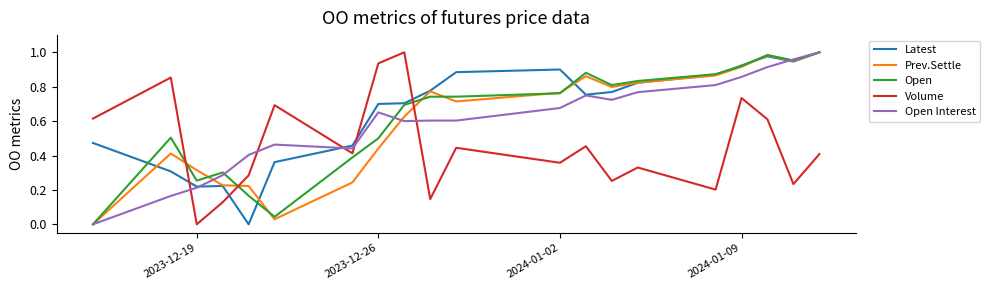

After their last crossing, which series has the higher values: Open or Volume?

Open